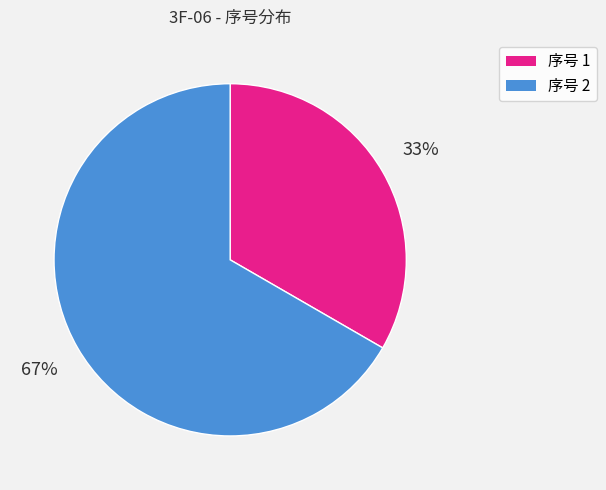

Combined, do 序号 2 and 序号 1 account for over 50%?

Yes